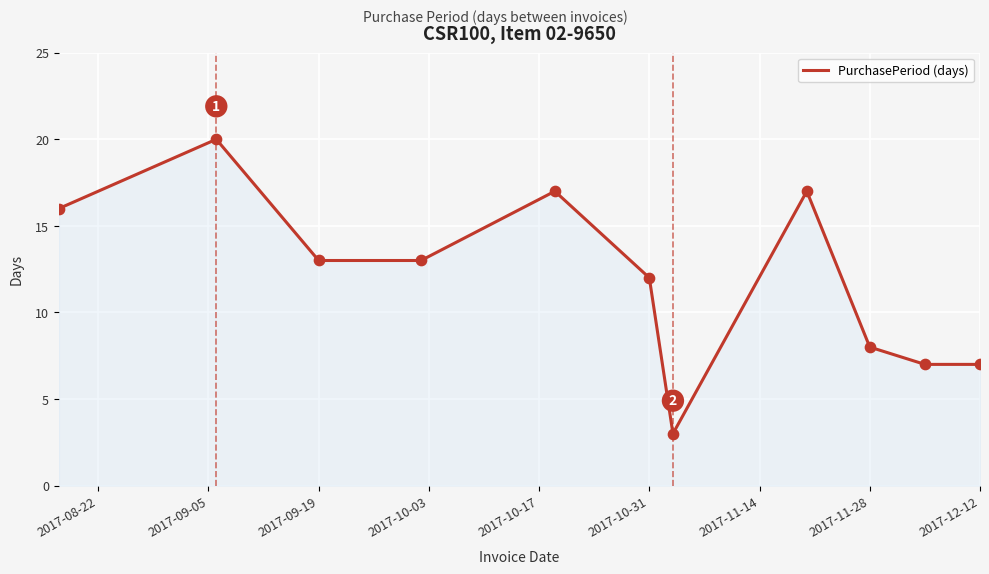

What is the maximum value shown in the chart?

20